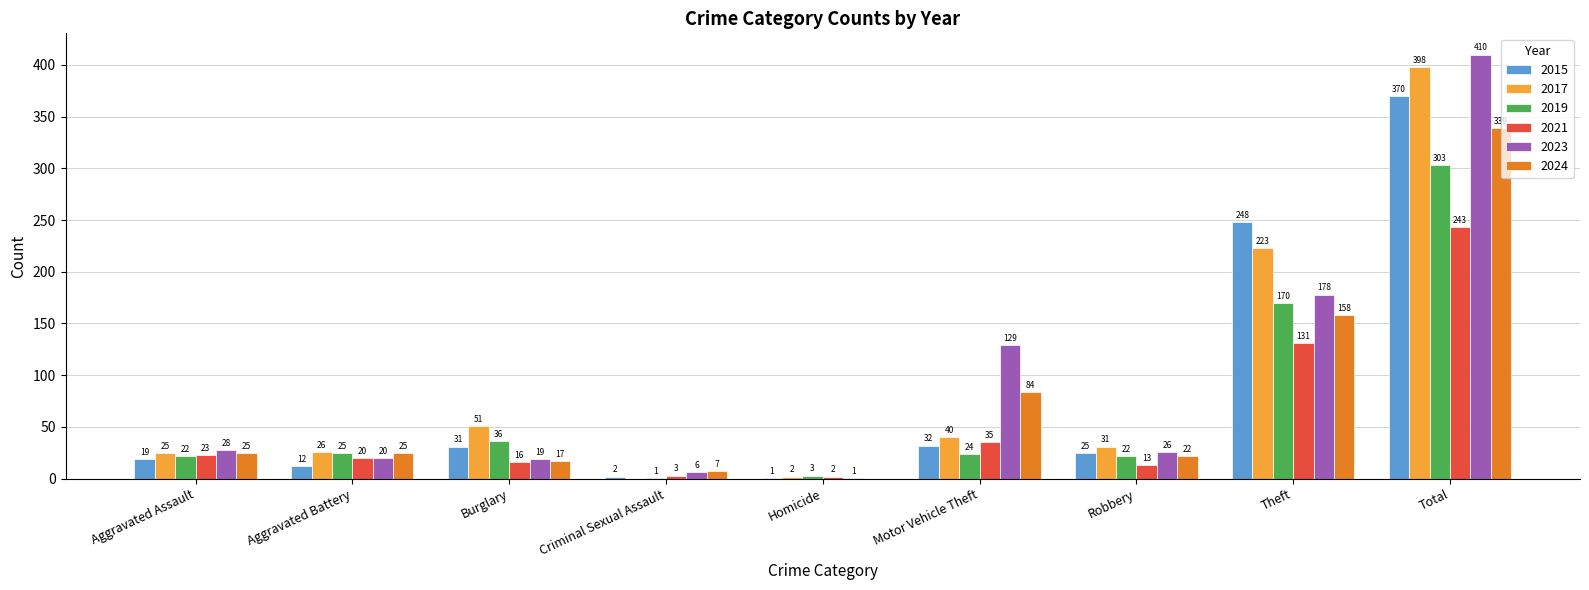

Are the bars horizontal?

No